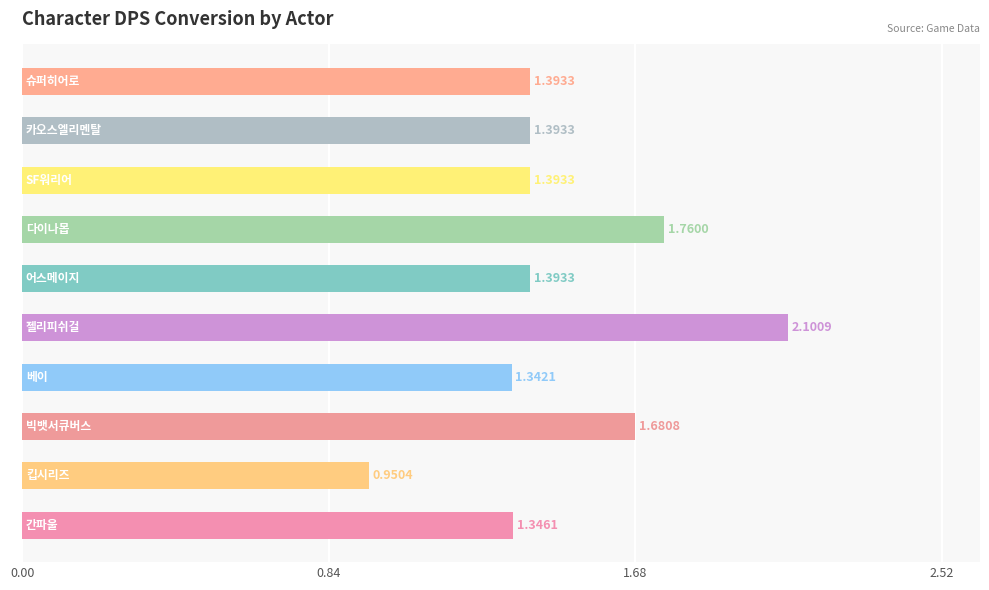

Does the chart contain any negative values?

No